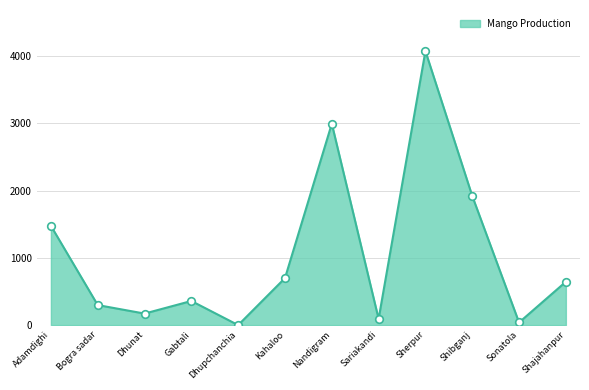

What is the approximate value at Dhunat?

171.5